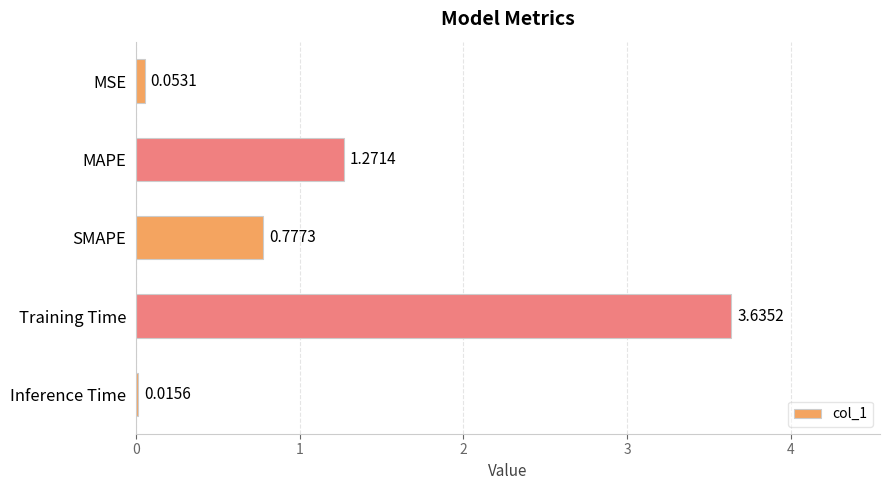

What is the label of the 5th bar from the bottom?

MSE